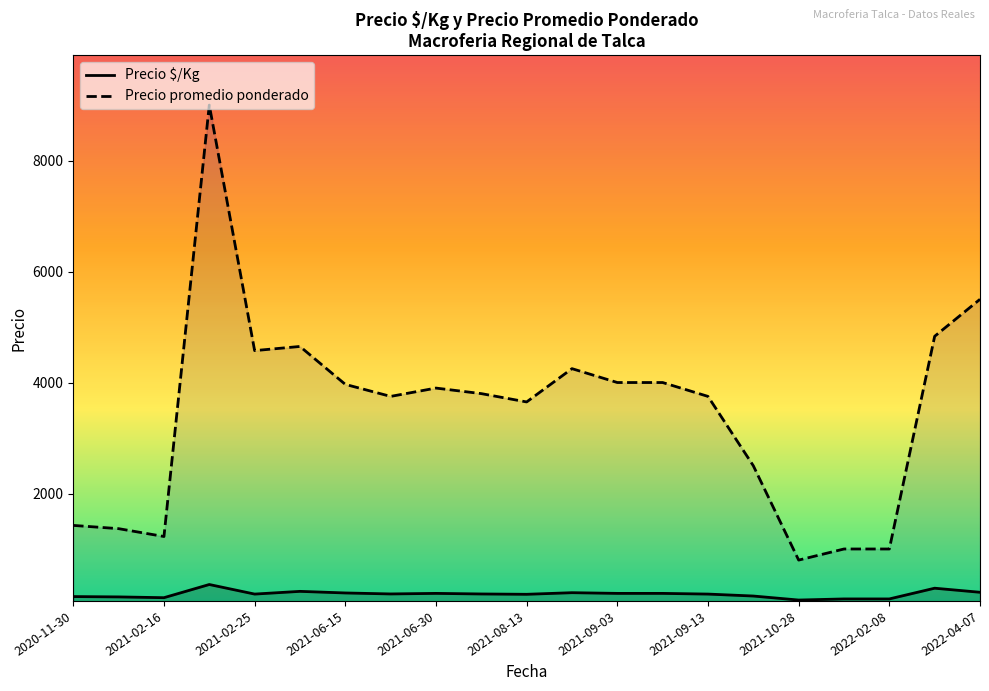

At how many categories does at least one series exceed 7020?

1